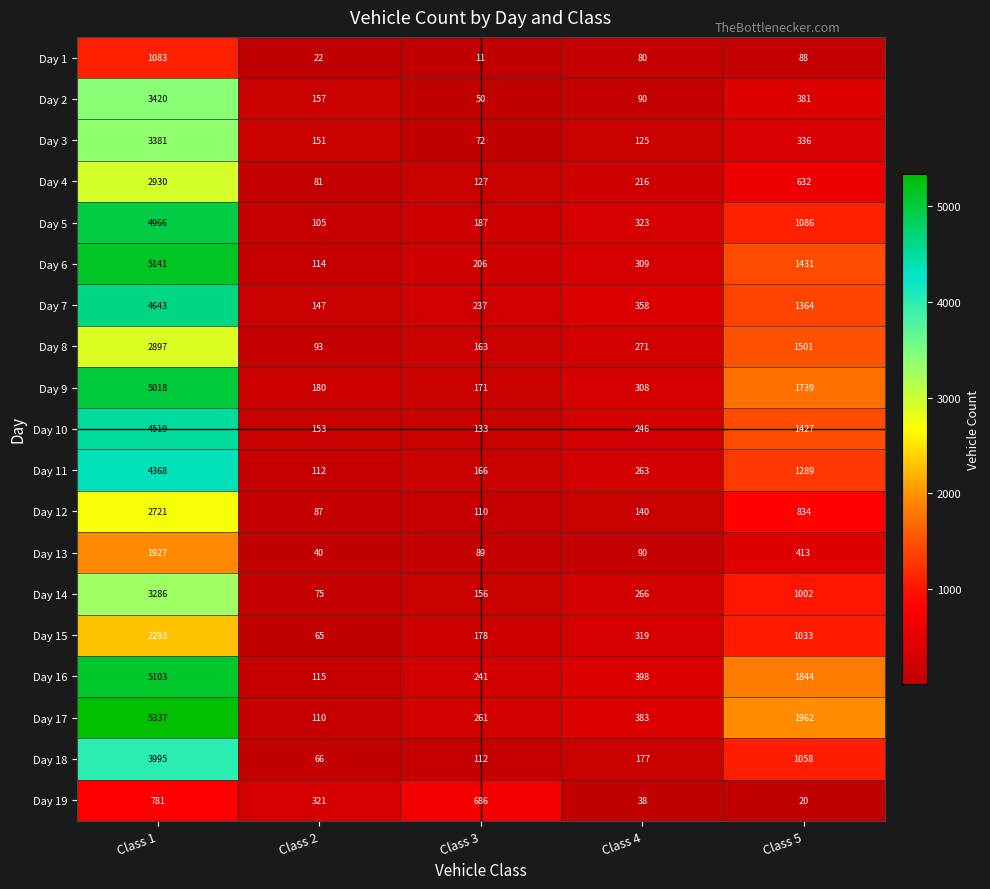

At which label is Day 9 closest to 2594?

Class 5